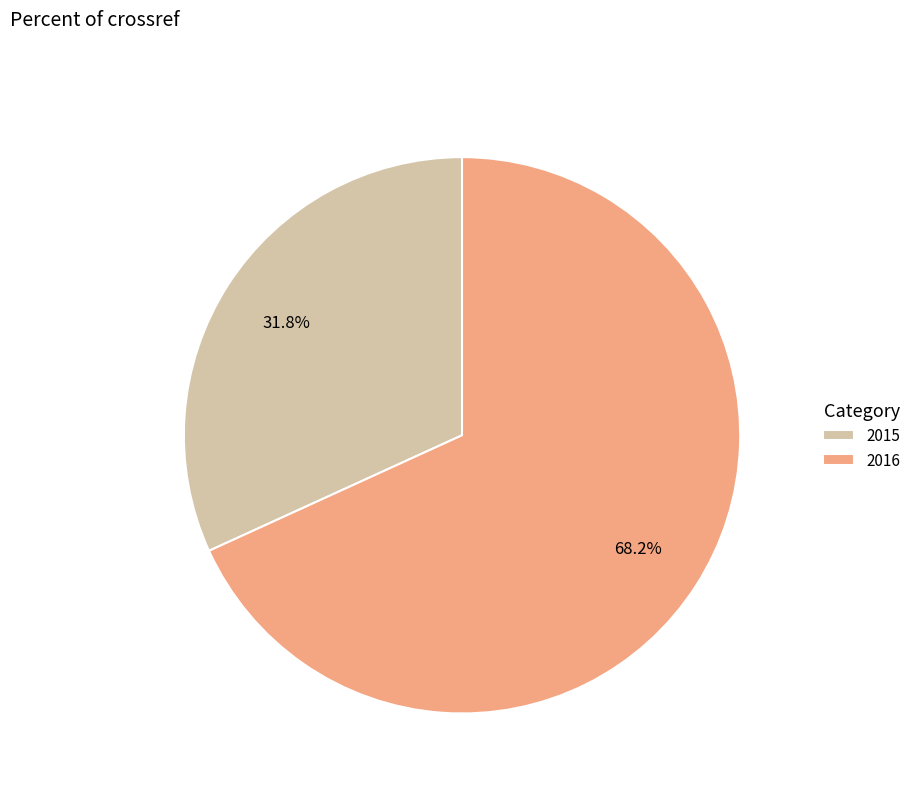

To the nearest percent, what is the difference between the 2015 and 2016 slice percentages?

36%